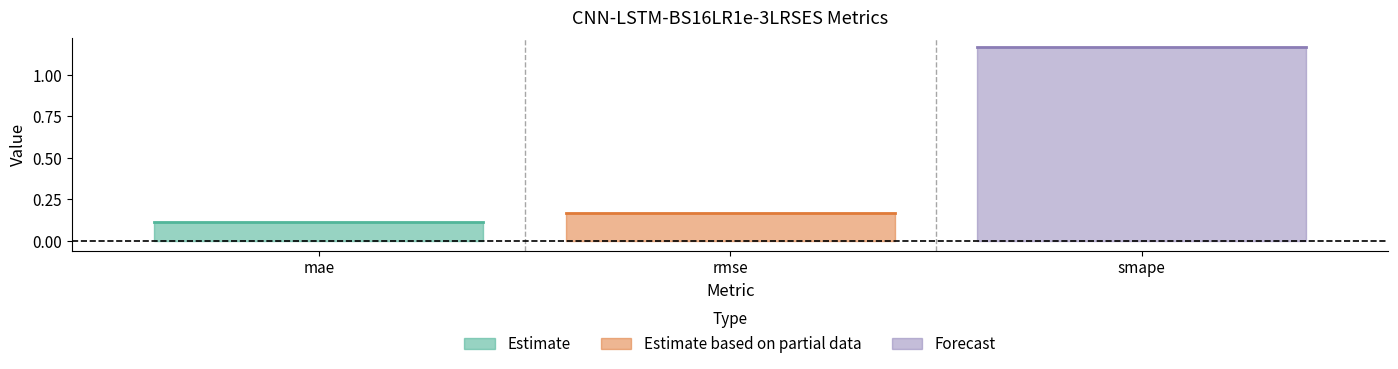

Is it true that the value at rmse is 0.2?

True